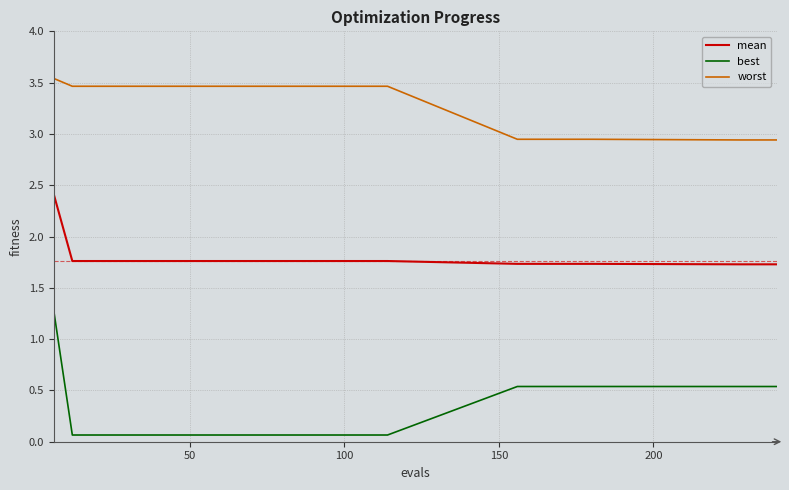

What is the maximum value for best?

1.3